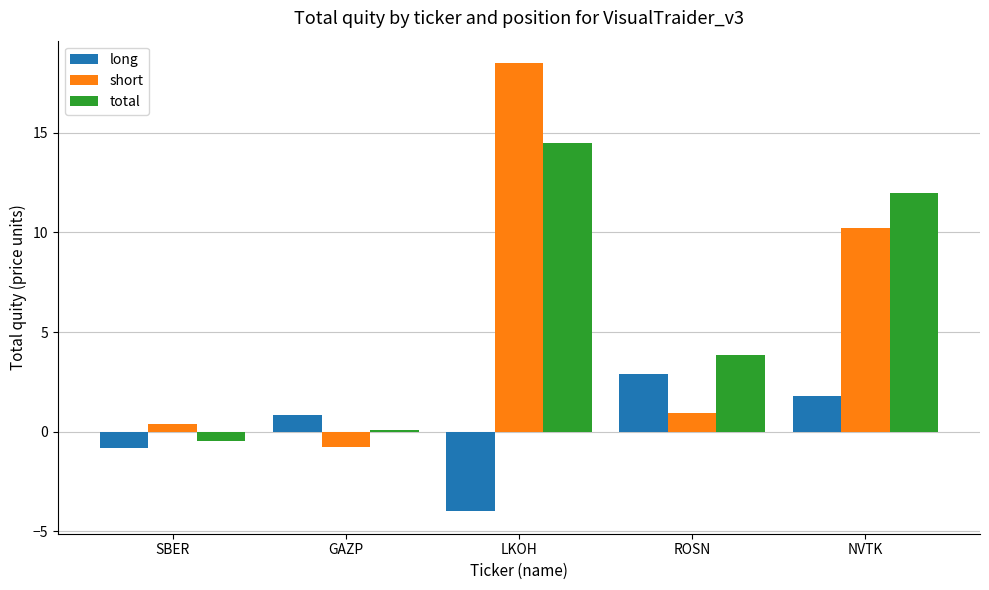

True or false: short has a value of -0.8 at GAZP.

True